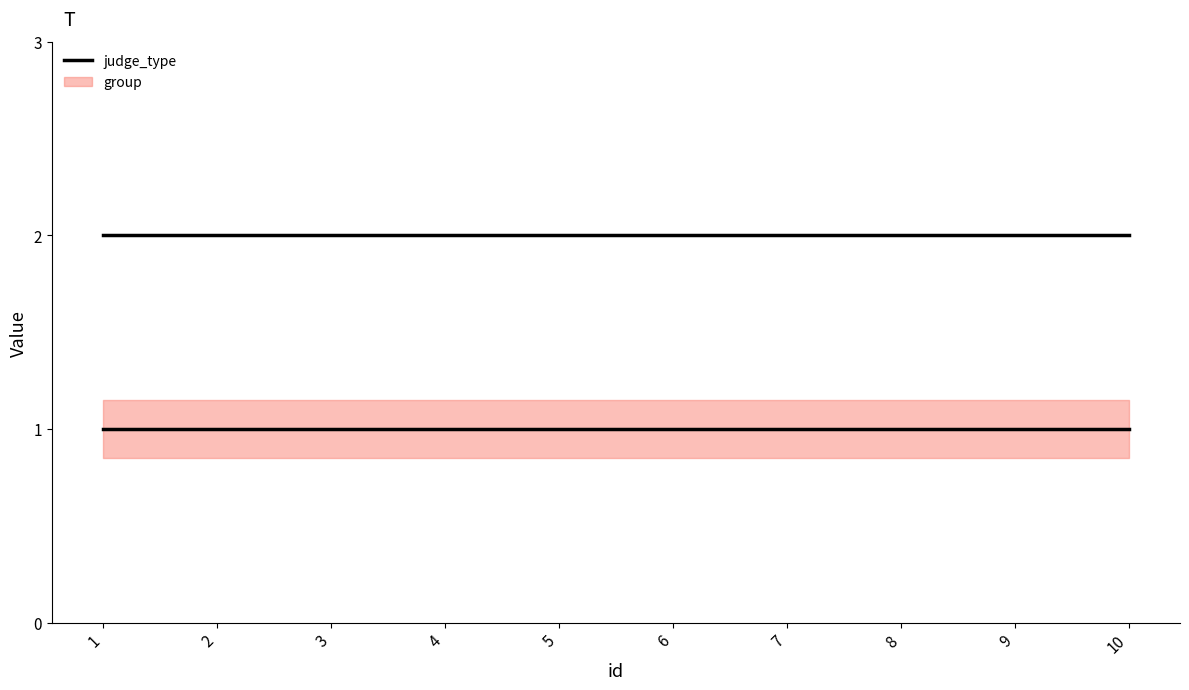

True or false: group and judge_type intersect in this chart.

False